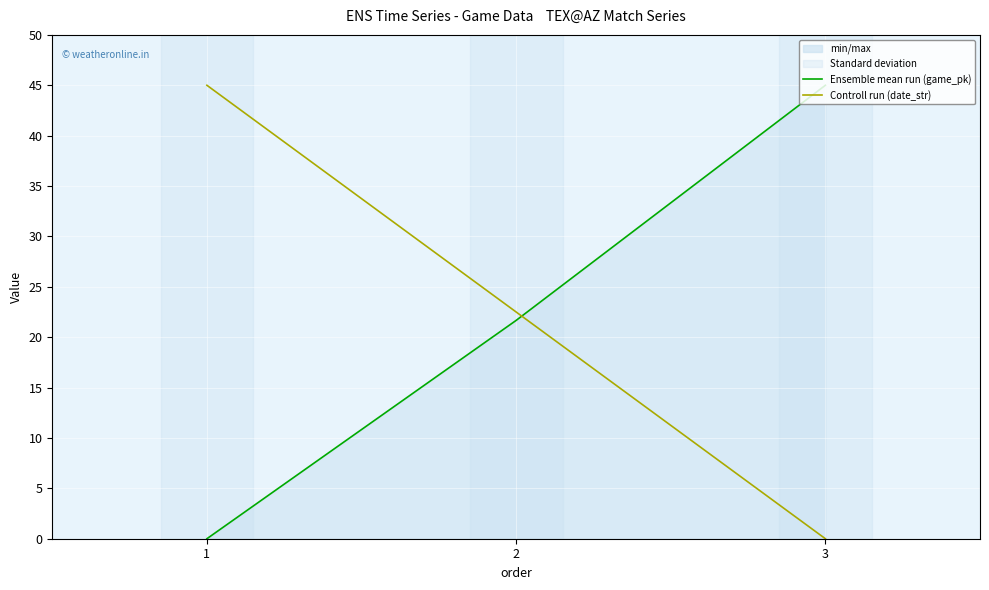

Rank the series at 3 from highest to lowest value.

game_pk (mean), date_str